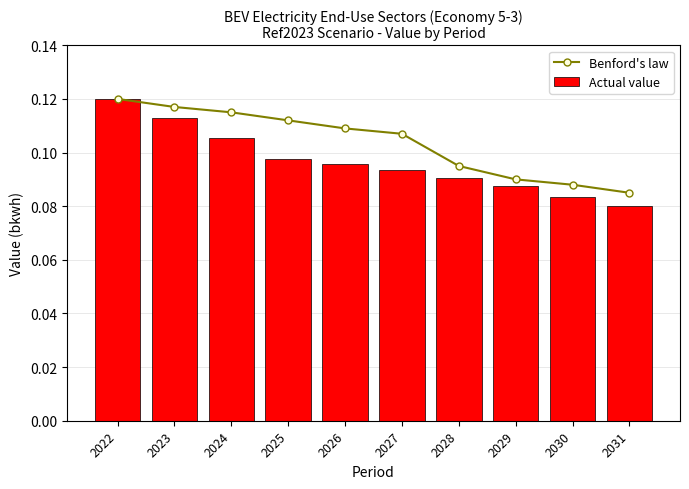

Which has a higher value, 2028 or 2024?

2024